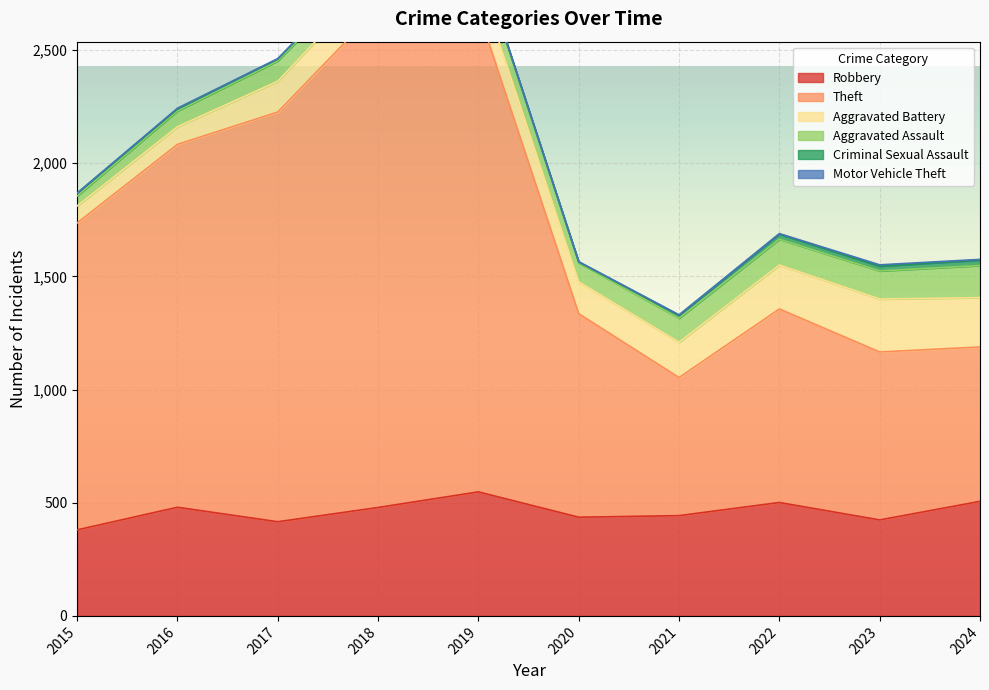

What is the greatest value displayed?

2206